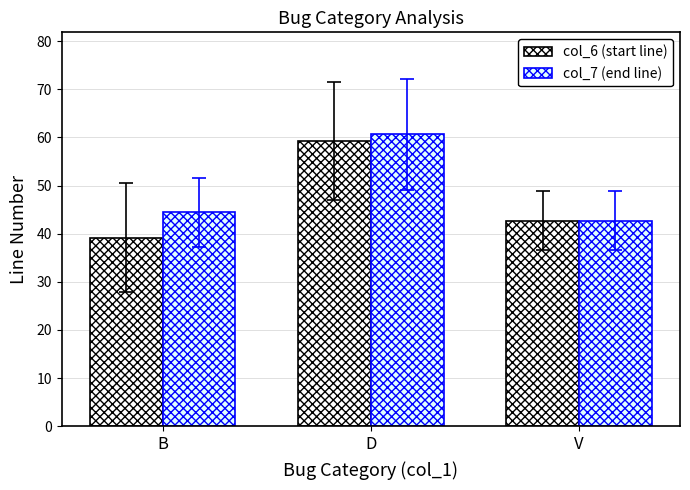

Reading left to right, transcribe all the data shown in this chart.

col_6 (start line): 39.2	59.2	42.7
col_7 (end line): 44.4	60.6	42.7